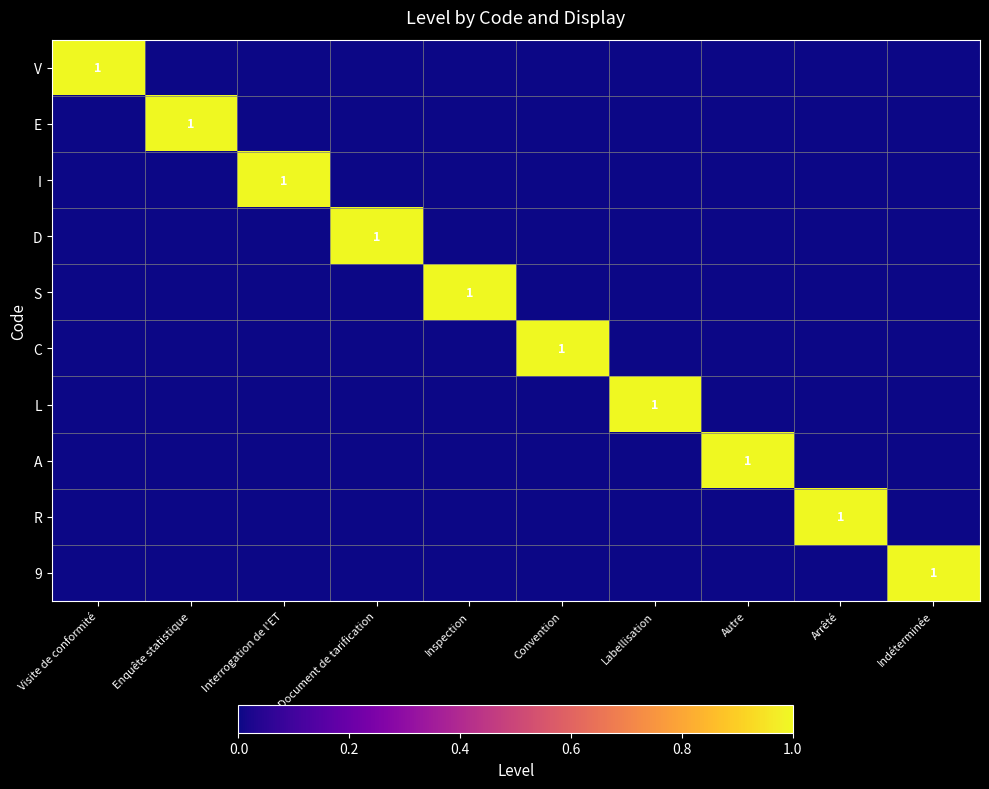

At which category does the chart reach its peak across all series?

Visite de conformité